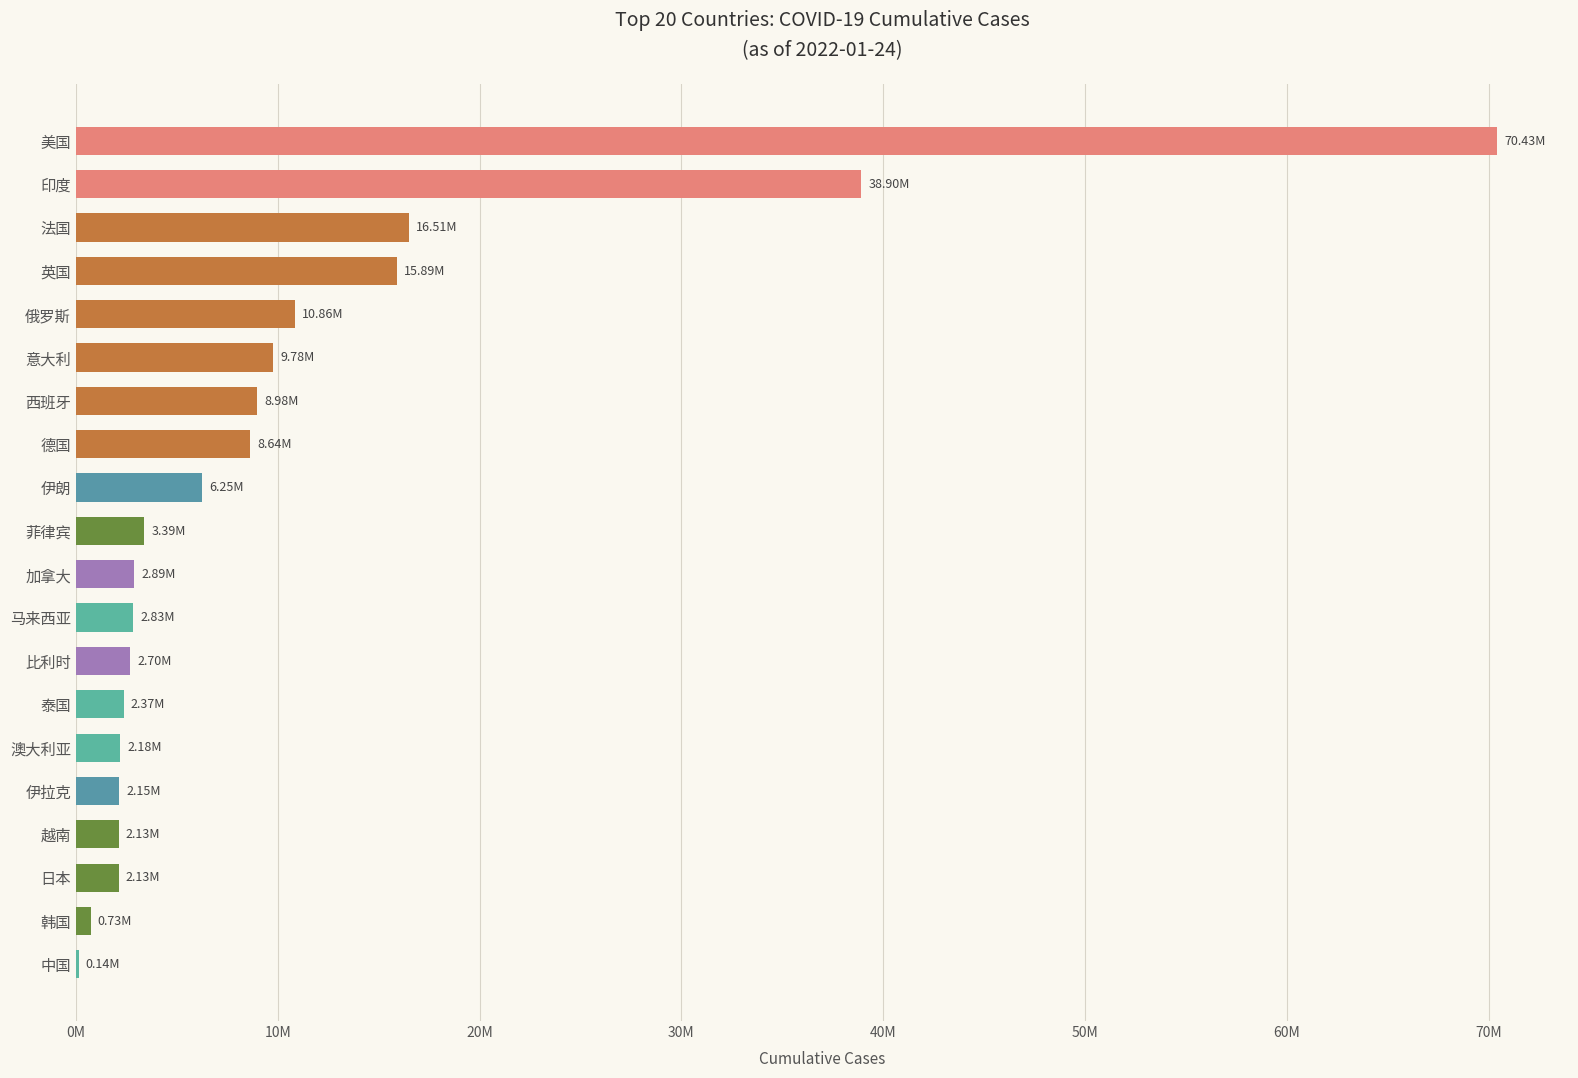

Are the bars grouped side by side (vs. stacked)?

No